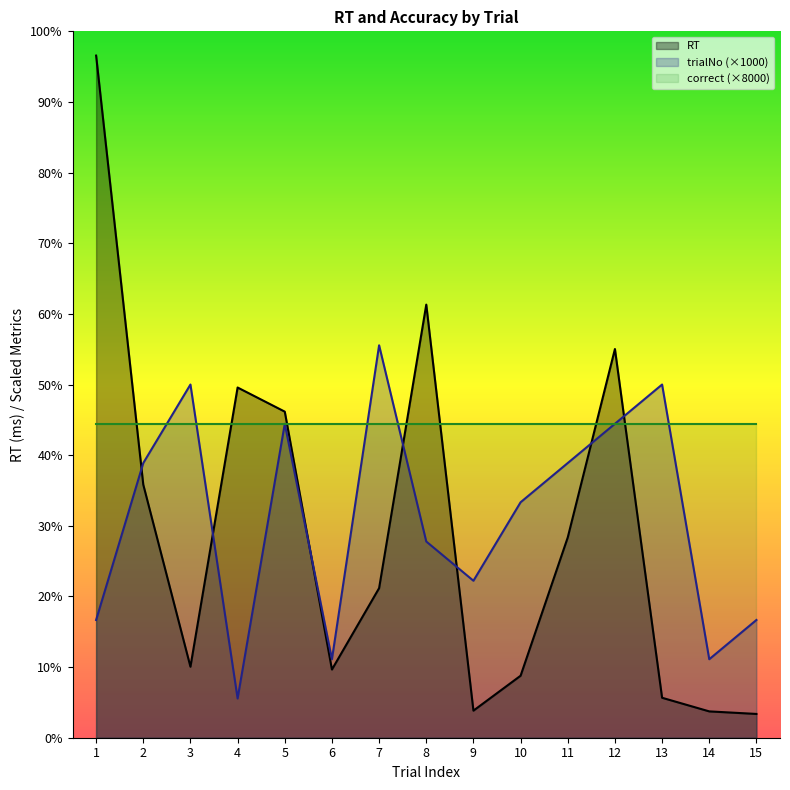

What is the sum of all trialNo values?

84000